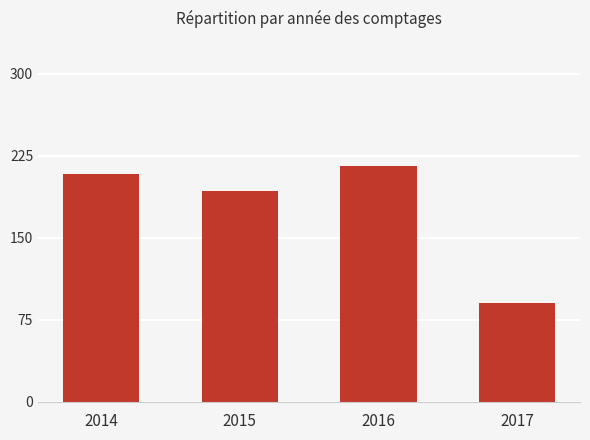

Approximately how many times larger is the value at 2017 compared to 2015?

0.5